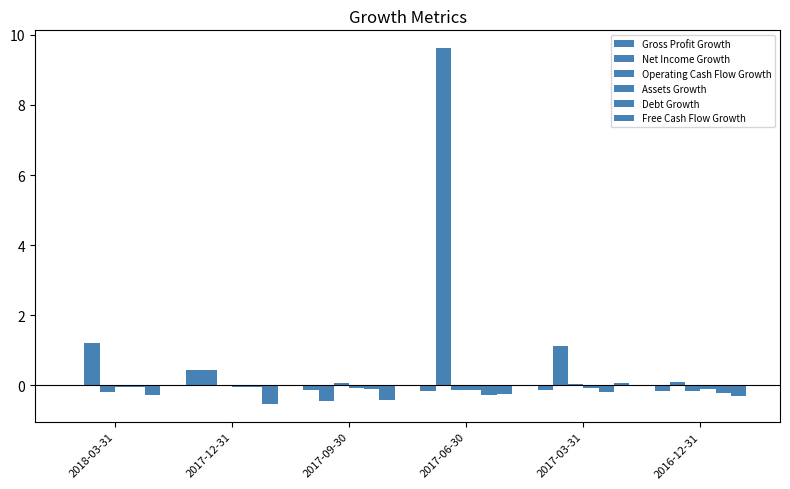

Reading left to right, extract all data points from this chart.

Gross Profit Growth: -0.0	0.5	-0.1	-0.2	-0.1	-0.2
Net Income Growth: 1.2	0.4	-0.5	9.6	1.1	0.1
Operating Cash Flow Growth: -0.2	0.0	0.1	-0.1	0.0	-0.2
Assets Growth: -0.1	-0.1	-0.1	-0.1	-0.1	-0.1
Debt Growth: -0.0	-0.0	-0.1	-0.3	-0.2	-0.2
Free Cash Flow Growth: -0.3	-0.5	-0.4	-0.2	0.1	-0.3